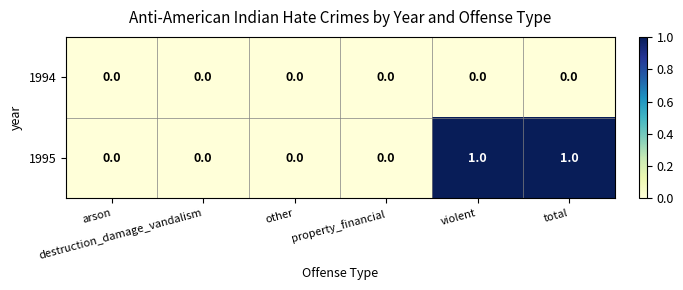

Which series has the largest range (max minus min)?

1995